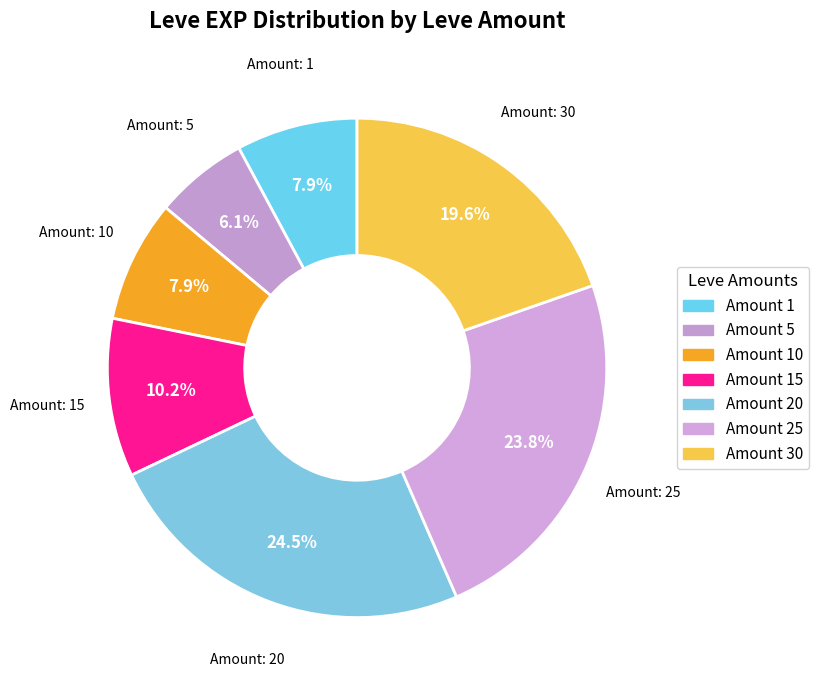

Is there a majority slice in this chart?

No